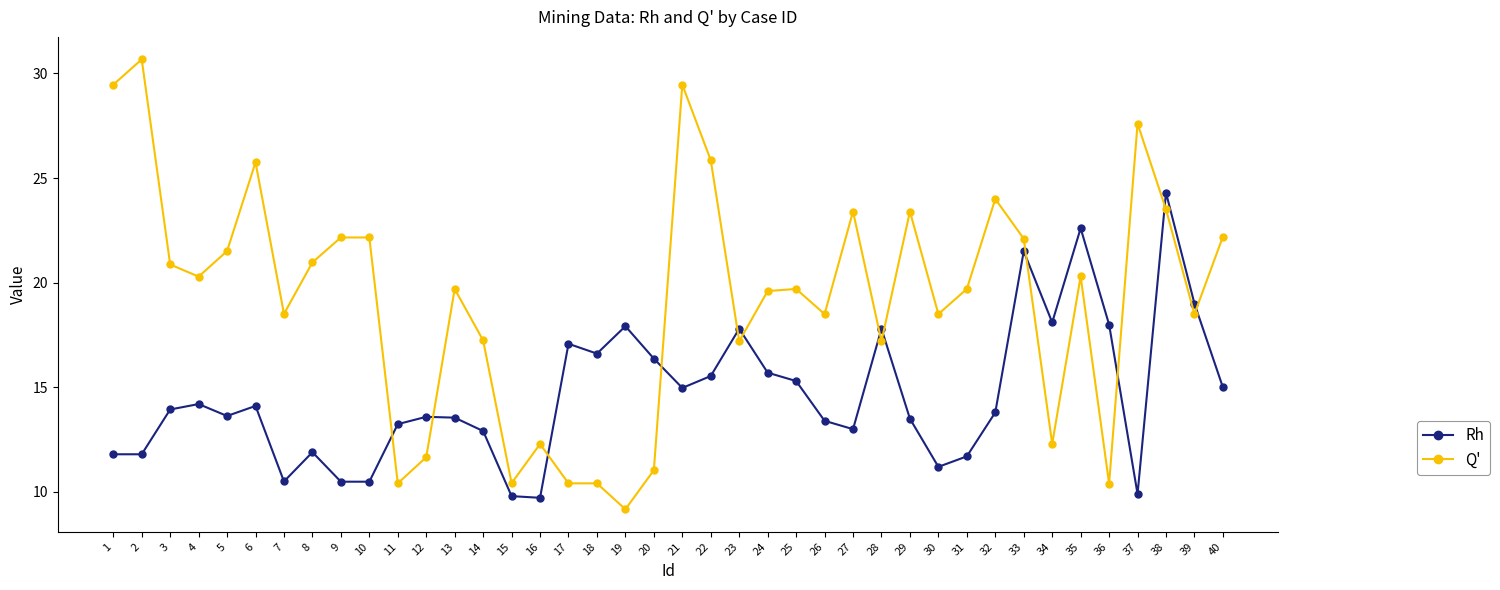

Is it true that Q' equals 12.3 at 16?

True